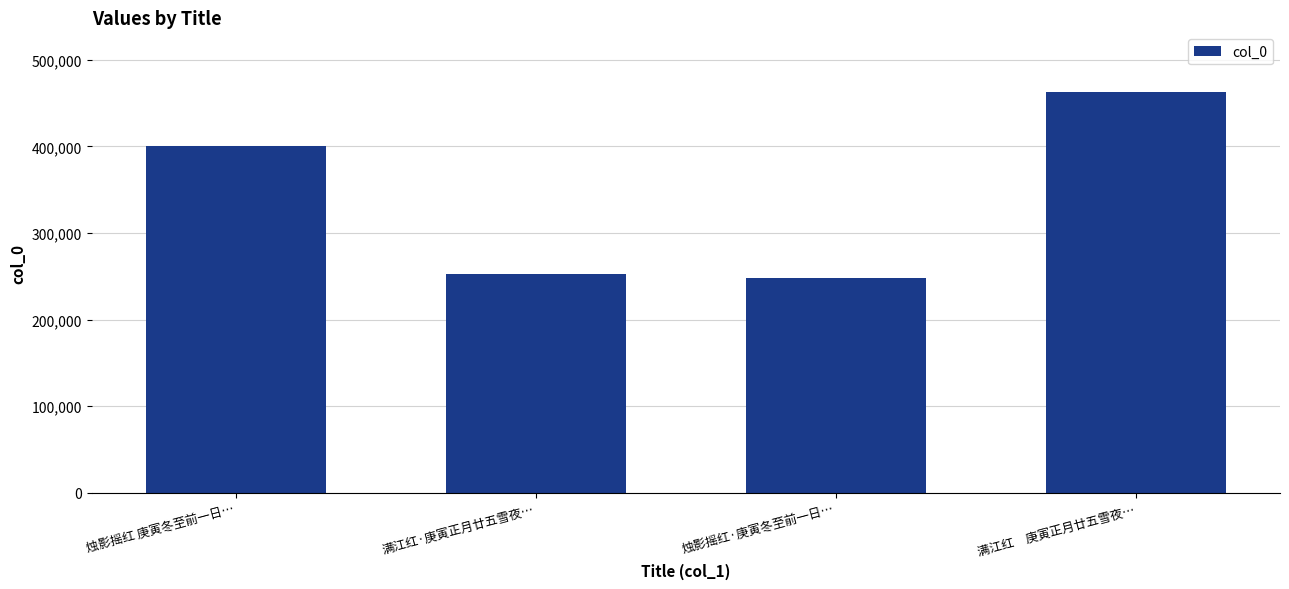

How many bars are there in total?

4